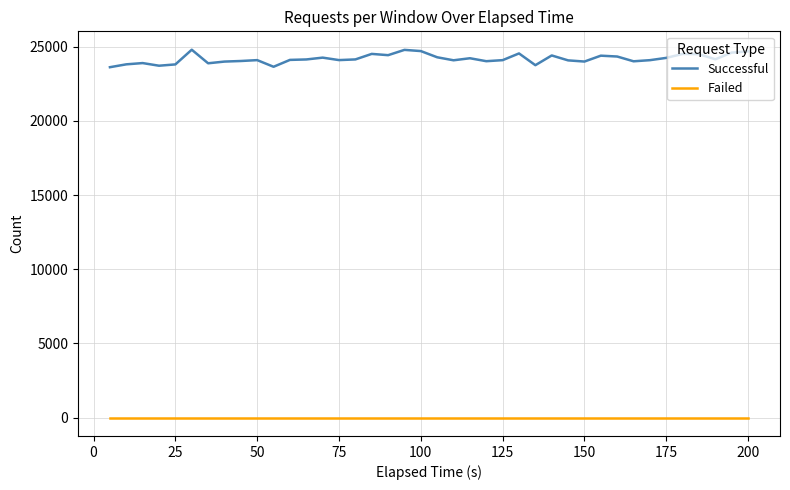

Rank the series by their maximum value, from highest to lowest.

Successful, Failed